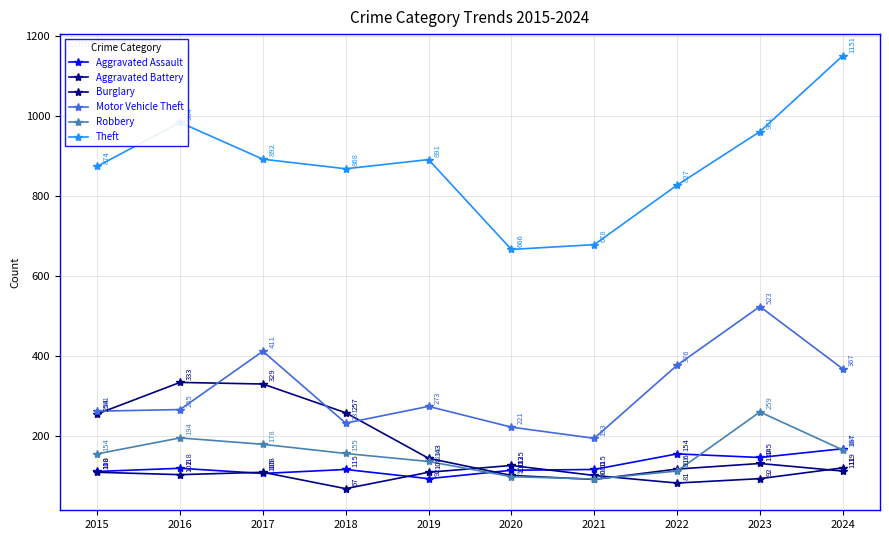

The Burglary series shows 138 at 2020. True or false?

False